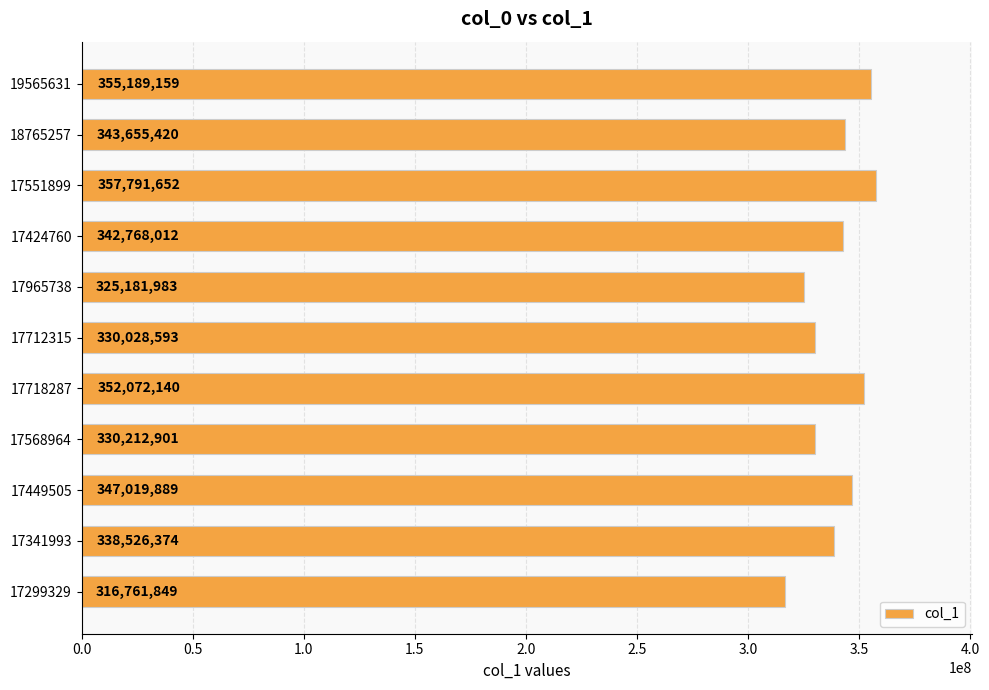

Count the number of categories in the chart.

11